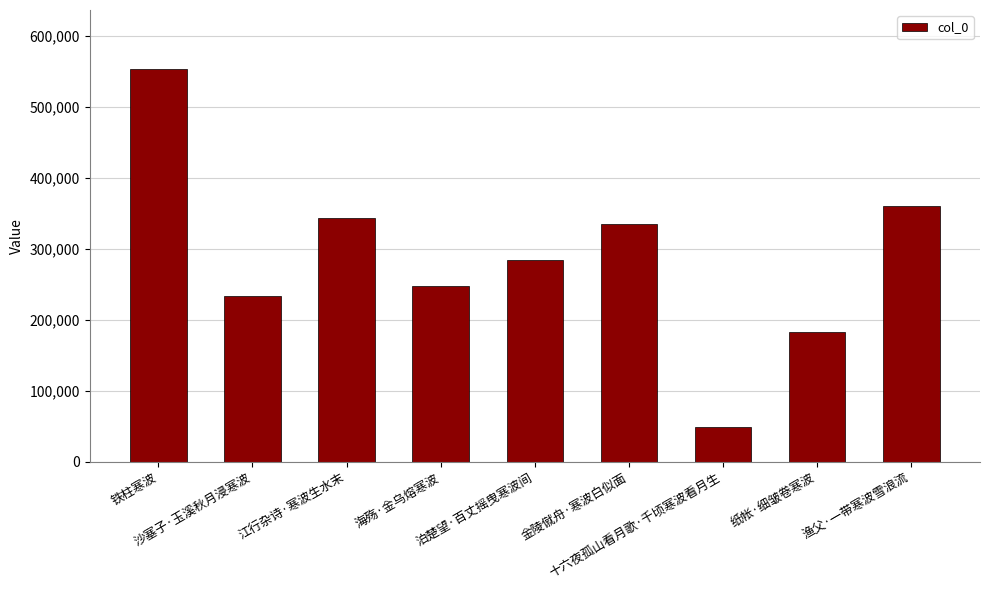

Reading right to left, extract all data points from this chart.

渔父·一带寒波雪浪流=361263	纸帐·细皱卷寒波=182502	十六夜孤山看月歌·千顷寒波看月生=49694	金陵僦舟·寒波白似面=334840	泊楚望·百丈摇曳寒波间=284688	海殇·金乌熔寒波=248167	江行杂诗·寒波生水末=344097	沙塞子·玉溪秋月浸寒波=233475	铁柱寒波=553918